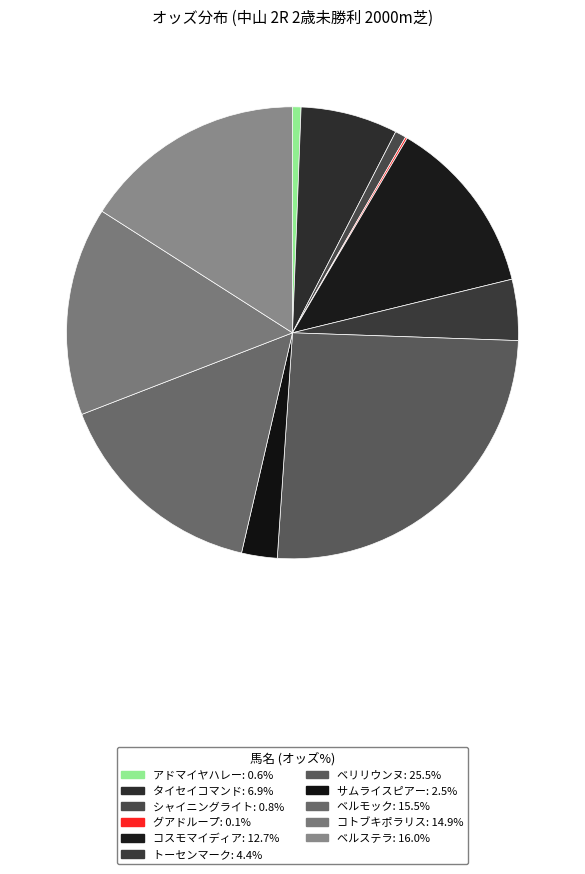

What is the total percentage of ベリリウンヌ and タイセイコマンド?

32.5%